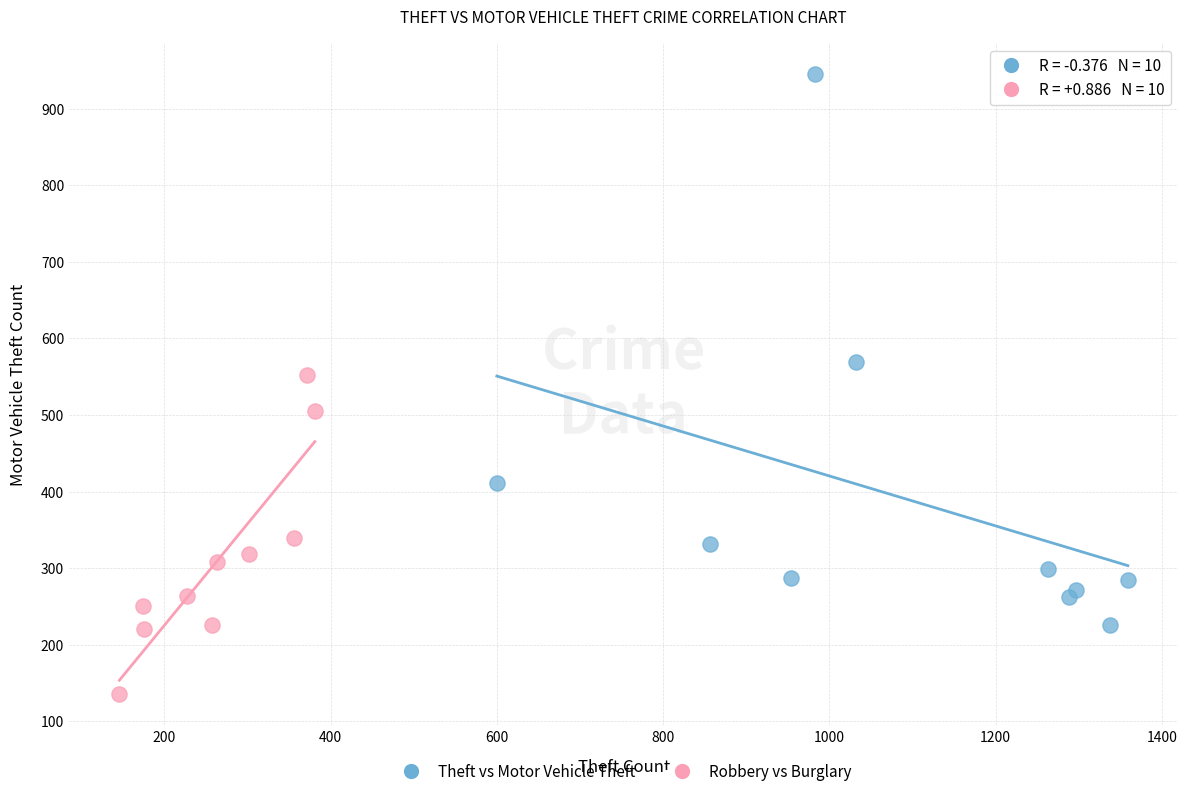

Which series contains the lowest Y value?

Robbery vs Burglary